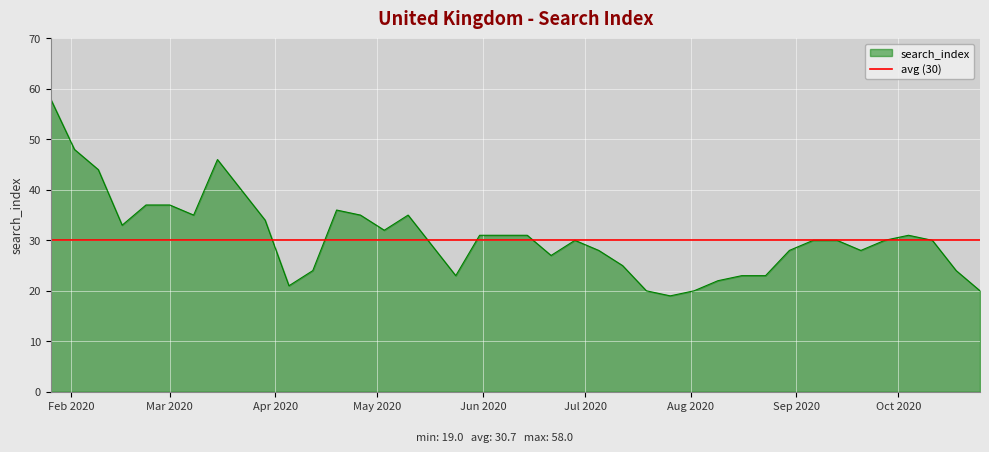

What is the sum of the values at 2020-02-02 and 2020-02-16?

81